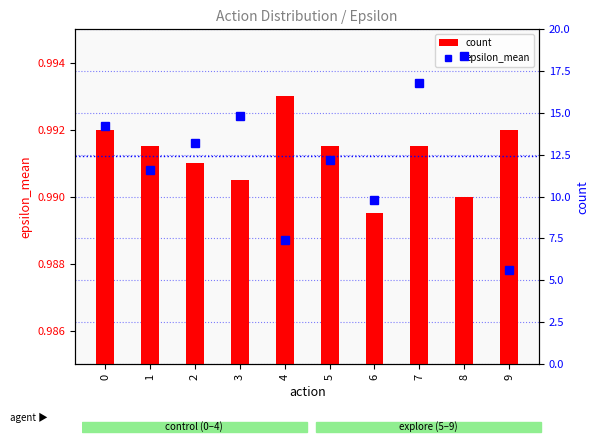

What are all the series names shown in the legend?

count, epsilon_mean